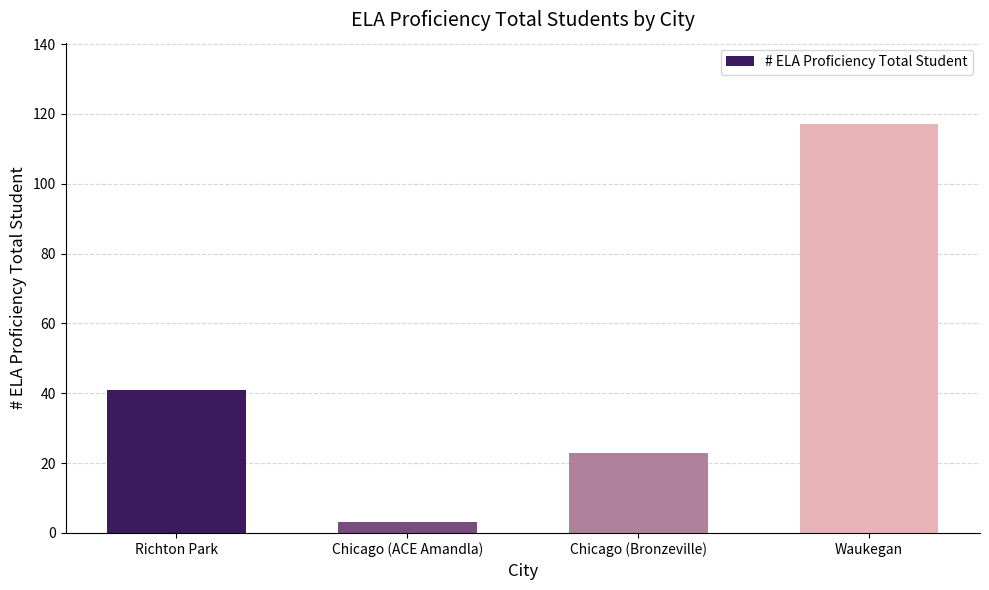

Which category has the highest value across all series?

Waukegan